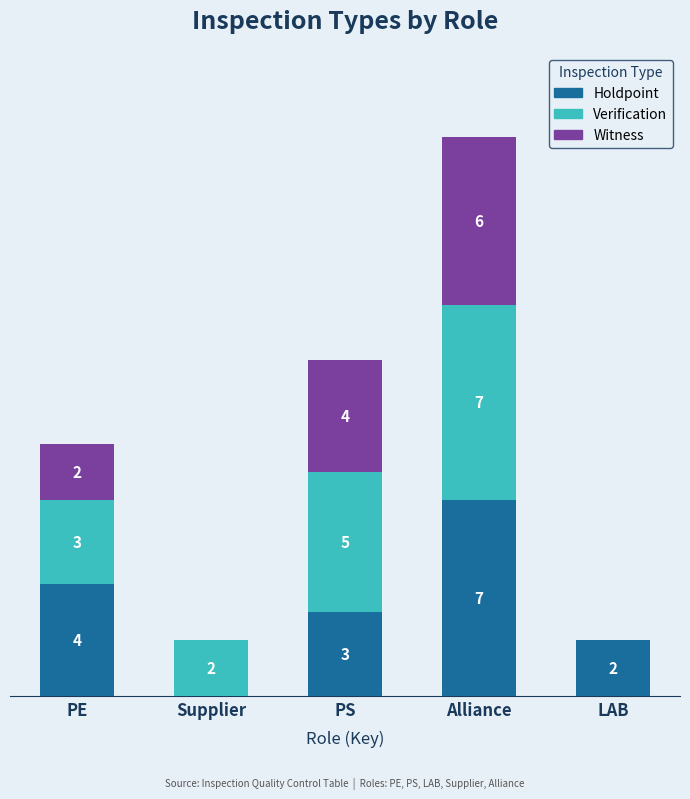

Which category has the highest value in the Holdpoint series?

Alliance